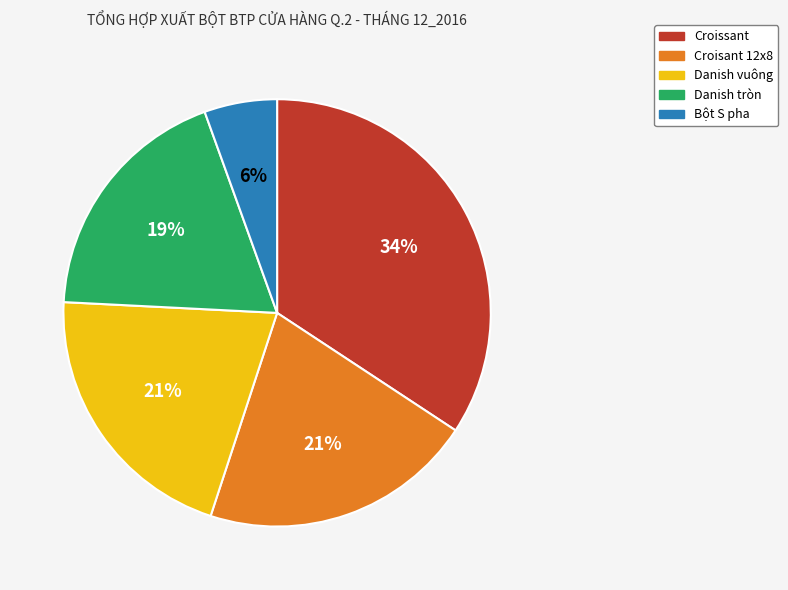

Count the number of slices in the pie.

5